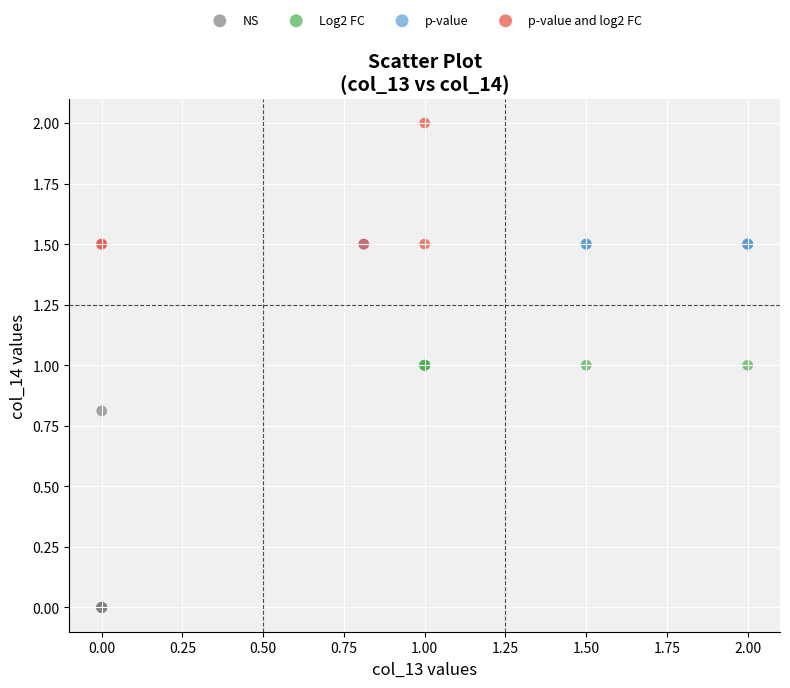

Which series contains the highest Y value?

p-value and log2 FC